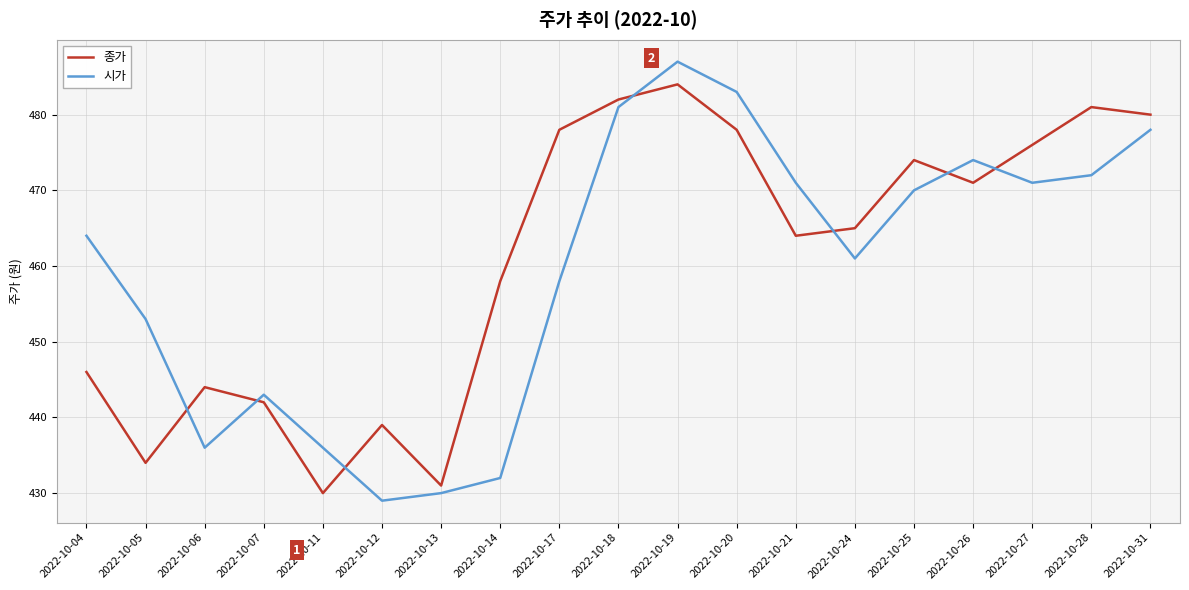

What is the spread (max minus min) of values at 2022-10-21?

7